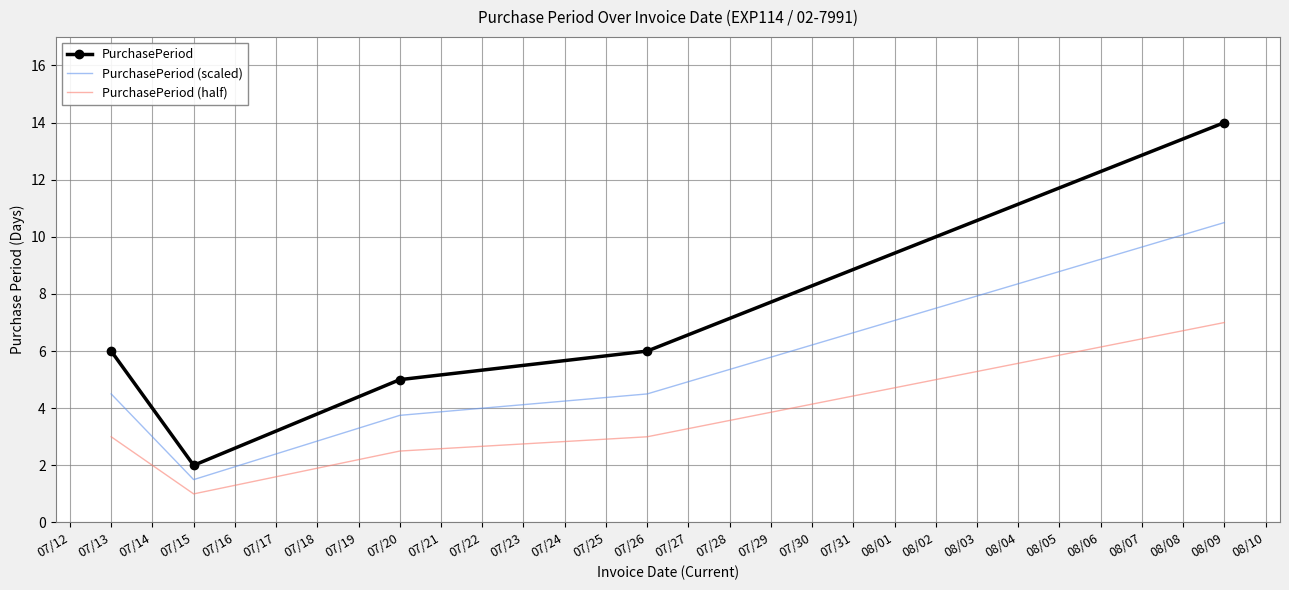

The PurchasePeriod series shows 2.0 at 07/15. True or false?

True